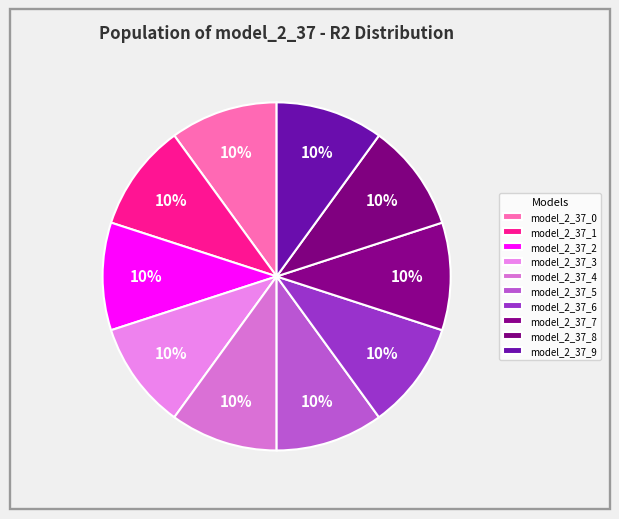

Which has a higher value, model_2_37_4 or model_2_37_2?

model_2_37_4